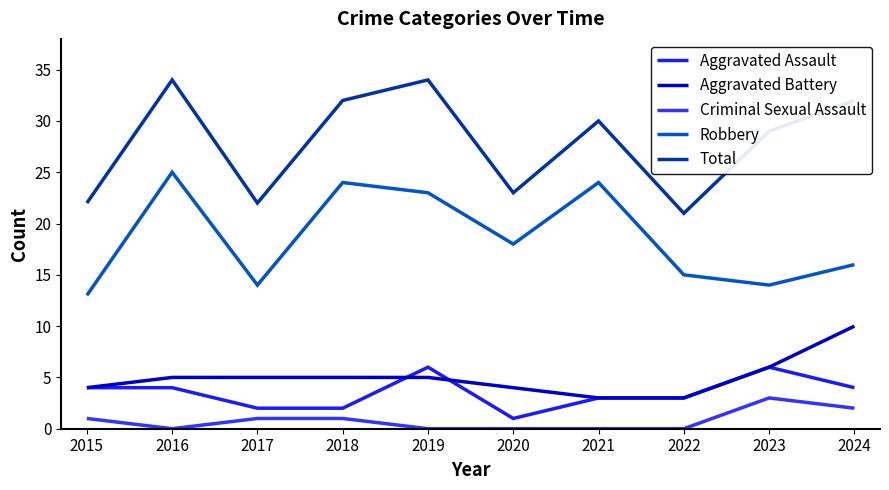

Reading right to left, extract all data points from this chart.

Aggravated Assault: 2024=4	2023=6	2022=3	2021=3	2020=1	2019=6	2018=2	2017=2	2016=4	2015=4
Aggravated Battery: 2024=10	2023=6	2022=3	2021=3	2020=4	2019=5	2018=5	2017=5	2016=5	2015=4
Criminal Sexual Assault: 2024=2	2023=3	2022=0	2021=0	2020=0	2019=0	2018=1	2017=1	2016=0	2015=1
Robbery: 2024=16	2023=14	2022=15	2021=24	2020=18	2019=23	2018=24	2017=14	2016=25	2015=13
Total: 2024=32	2023=29	2022=21	2021=30	2020=23	2019=34	2018=32	2017=22	2016=34	2015=22